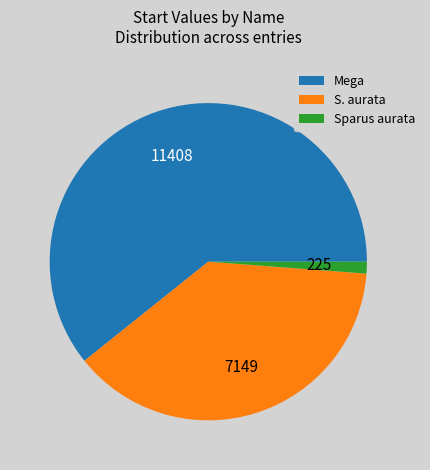

Count the number of slices in the pie.

3